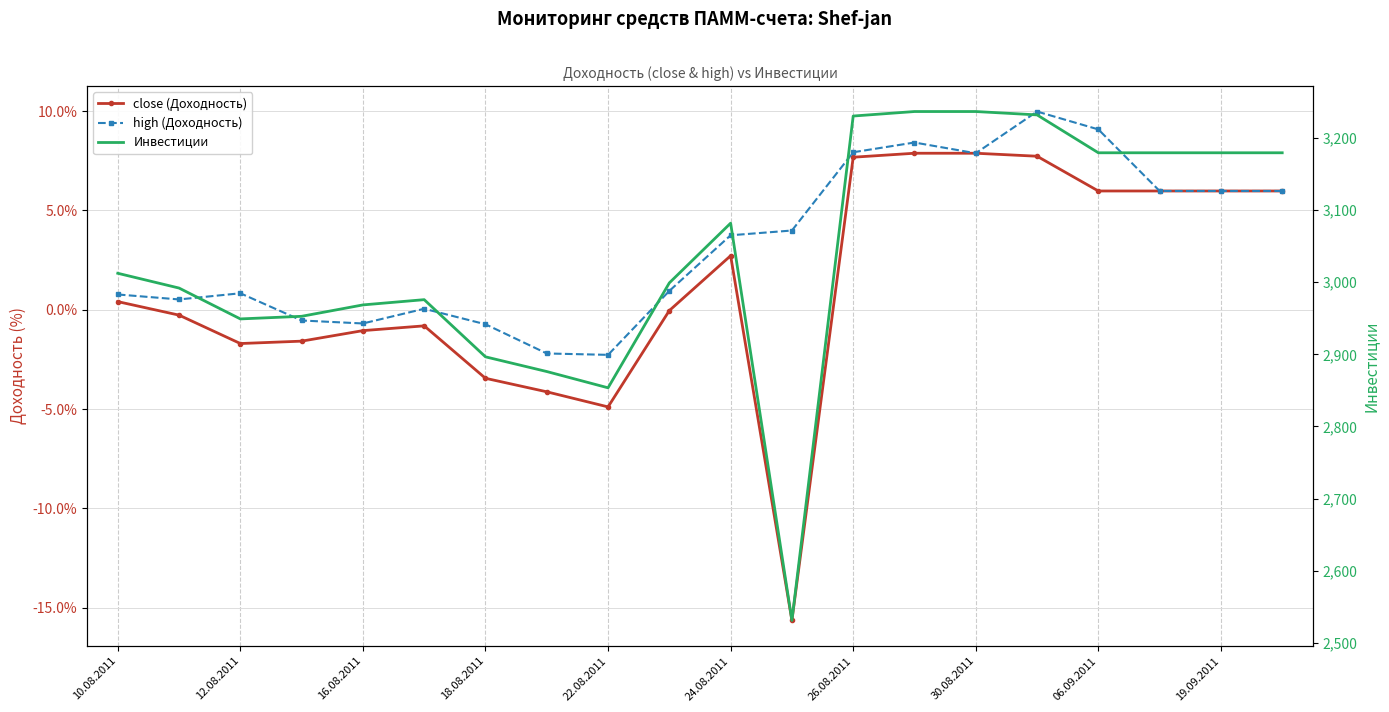

In Инвестиции, how many points are lower than both neighbors (excluding endpoints)?

3